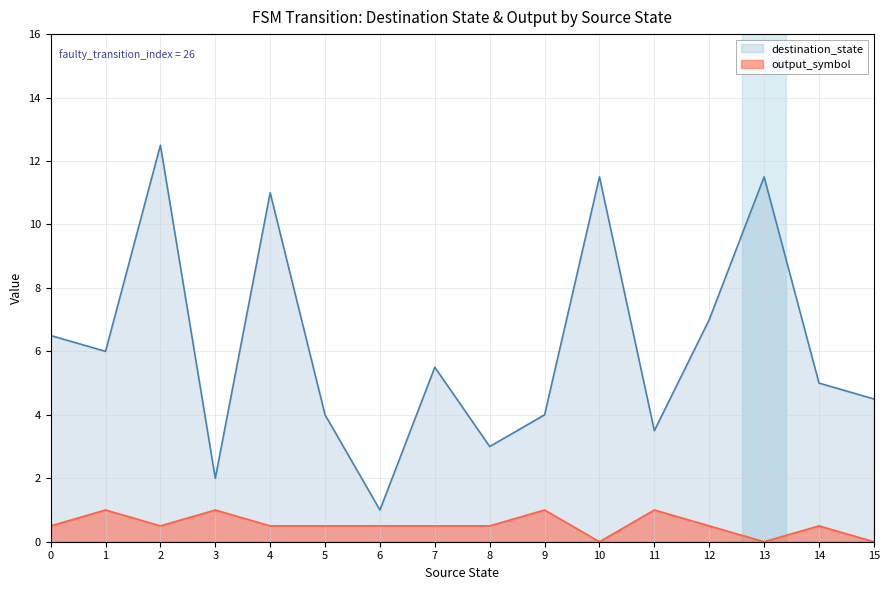

Where does the destination_state series first go above 6?

1